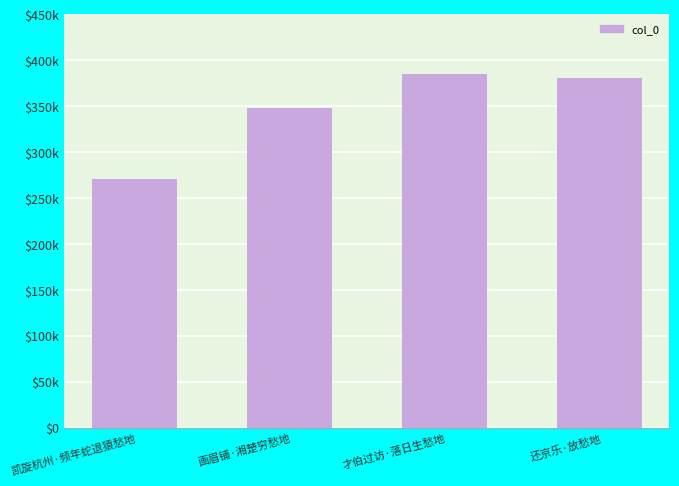

True or false: the data shows 94238 at 凯旋杭州·频年蛇退猿愁地.

False